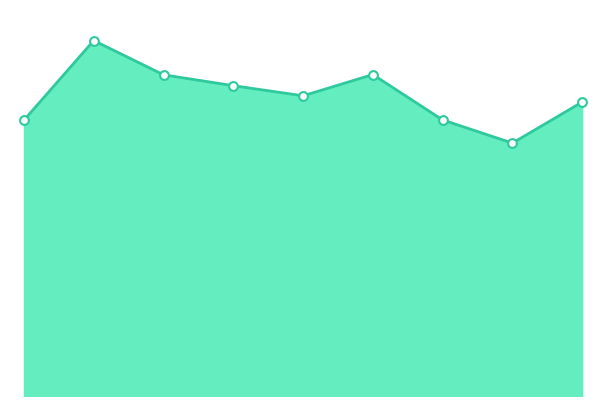

How many lines are shown in the chart?

1